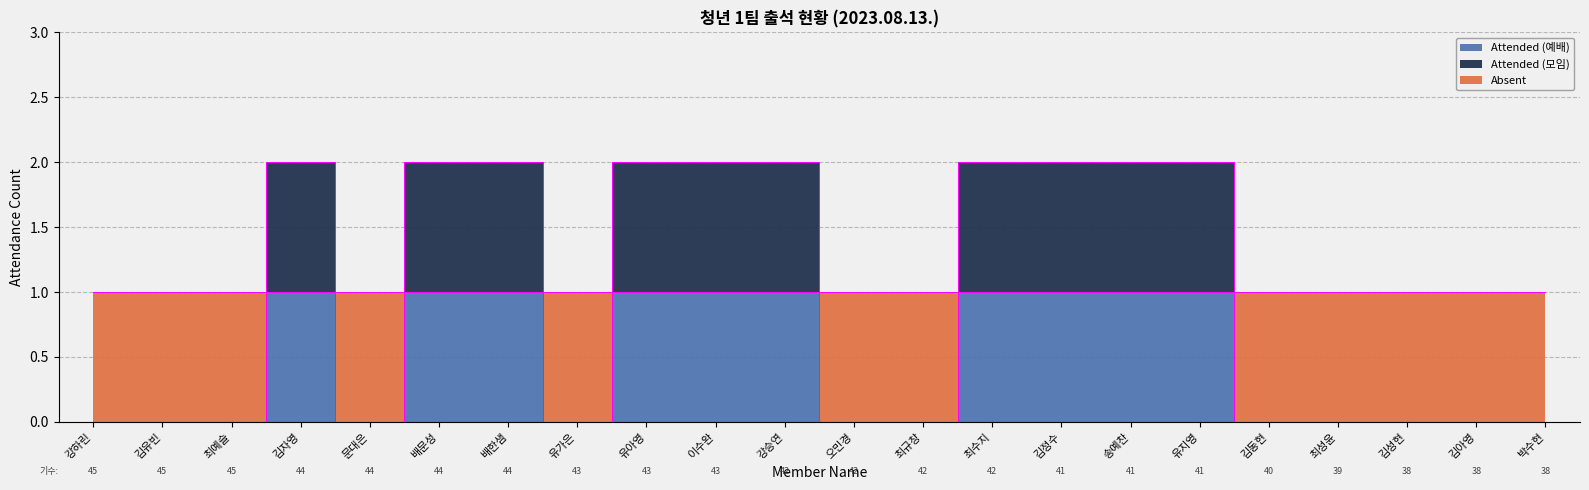

Which series changed the most between 강하린 and 김동현?

Attended (예배)